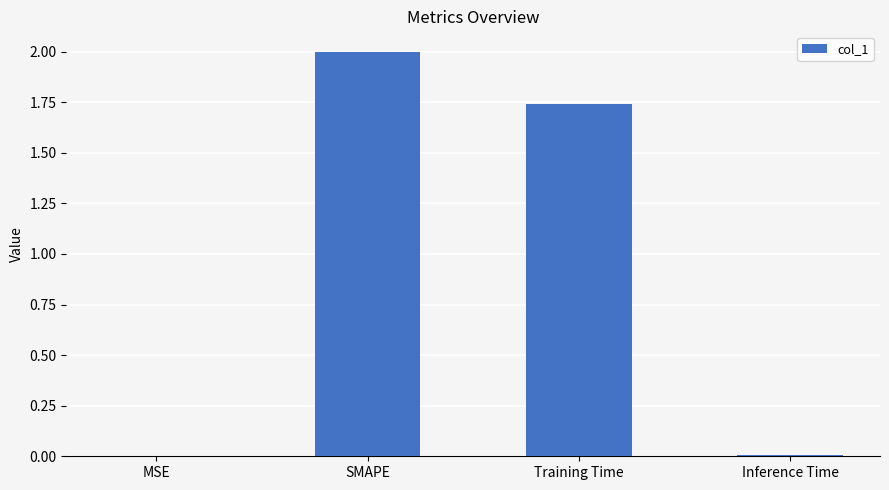

What is the greatest value displayed?

2.0